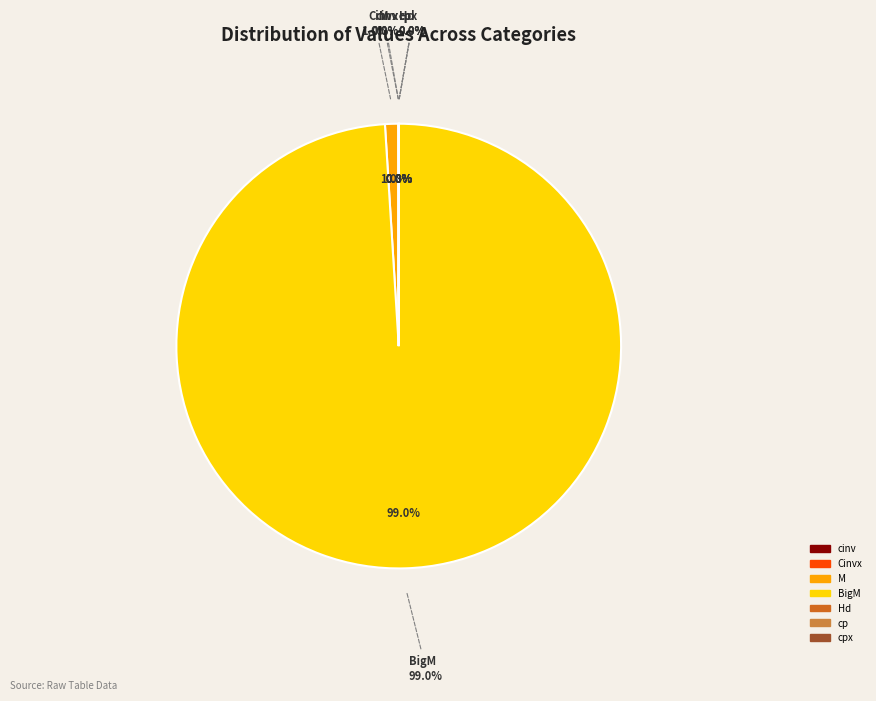

To the nearest percent, what portion does BigM represent?

99%